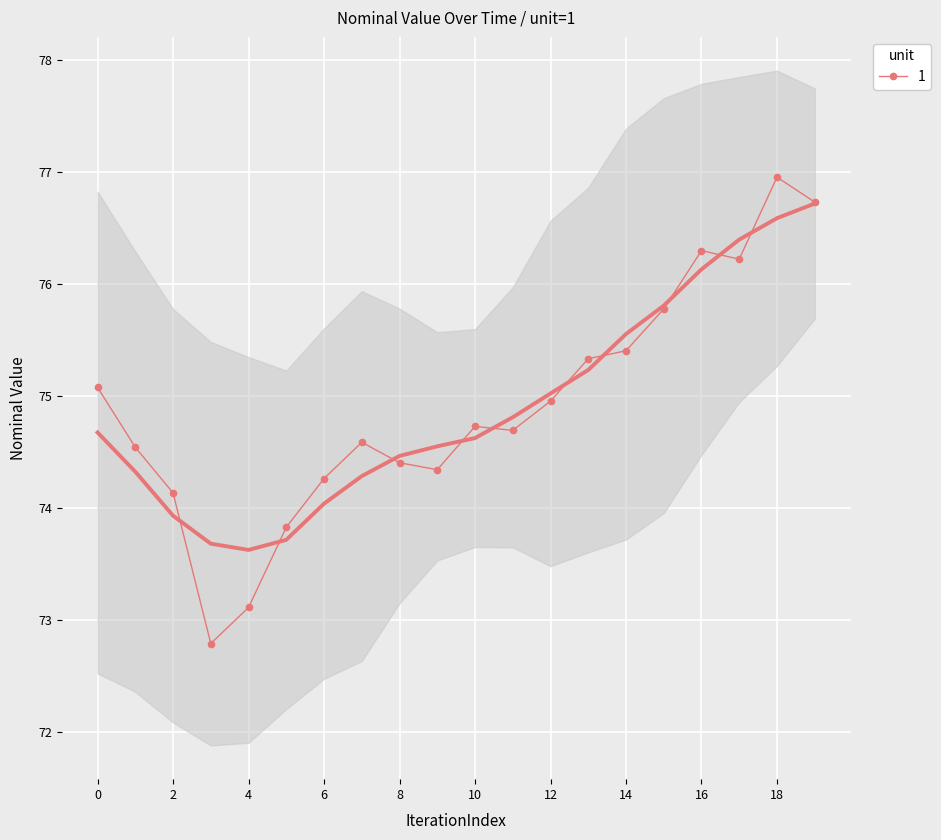

What is the highest value of the 1 series?

77.0